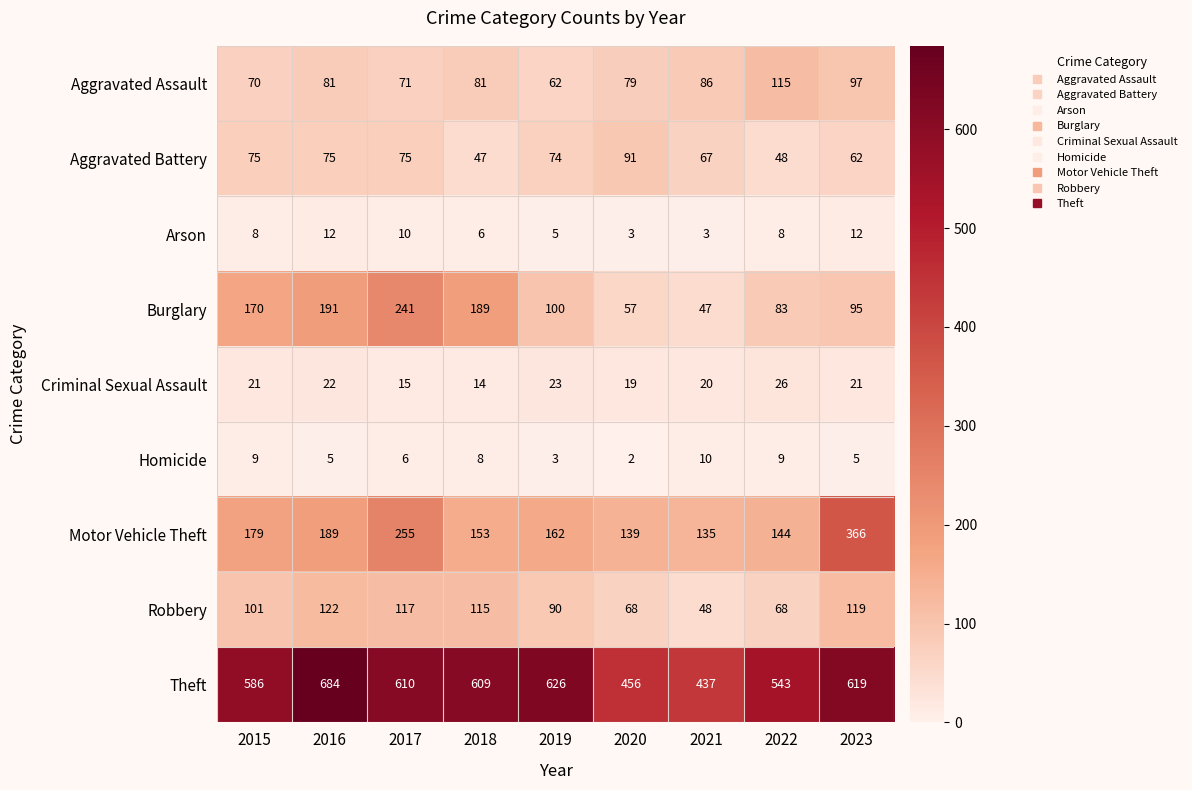

The Aggravated Assault series shows 26 at 2019. True or false?

False